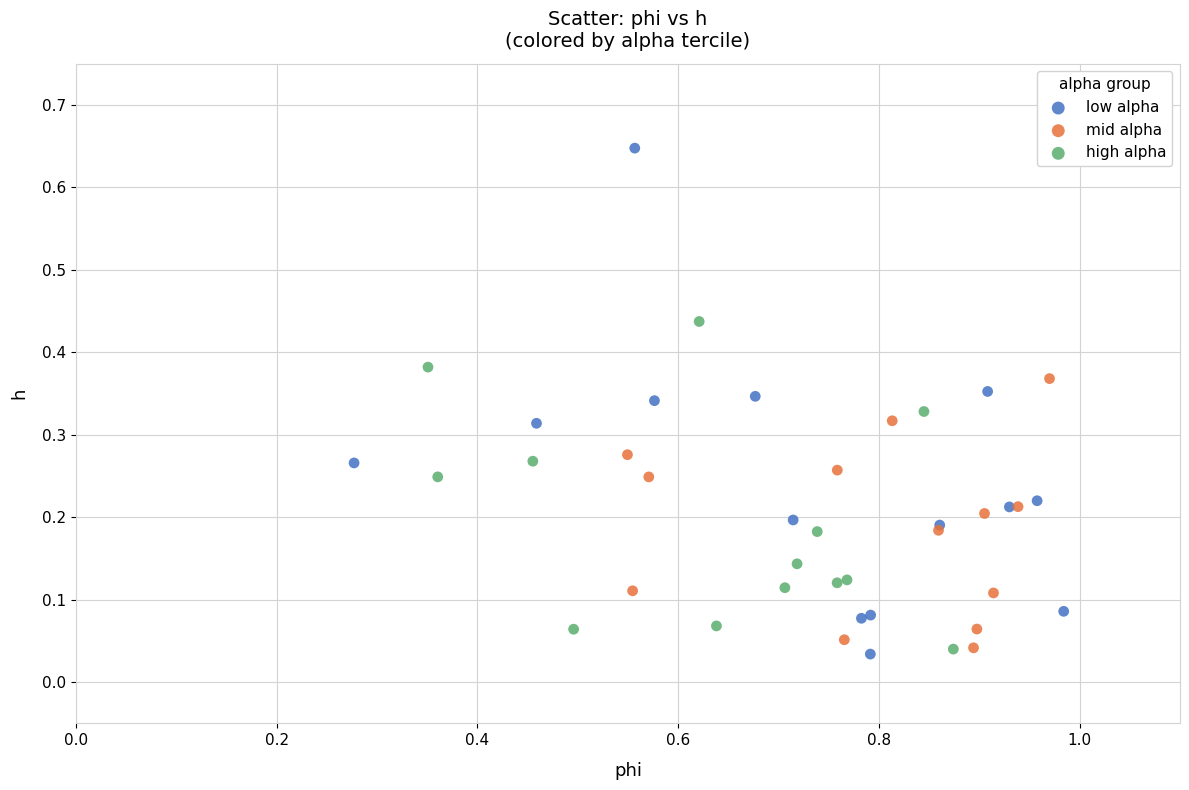

Which series contains the highest Y value?

low alpha